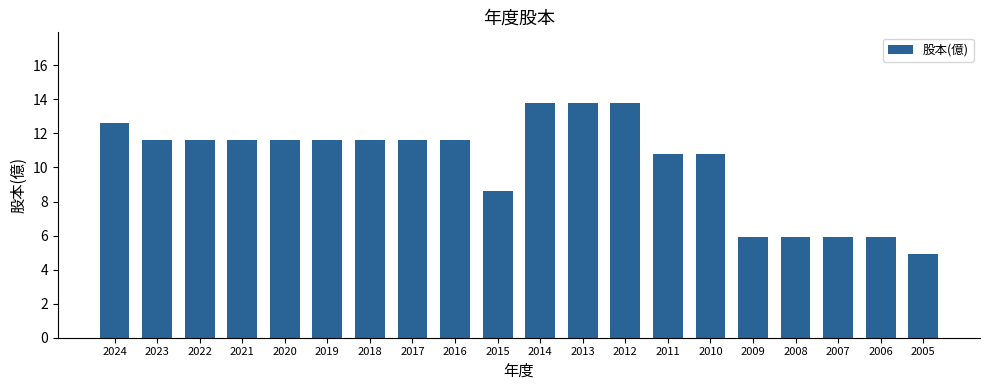

At which label does the data first exceed 11?

2024